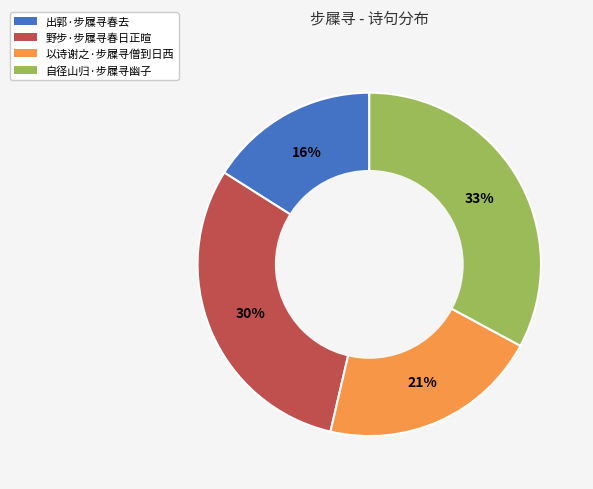

To the nearest percent, what is the combined percentage of 野步·步屧寻春日正暄 and 自径山归·步屧寻幽子?

63%